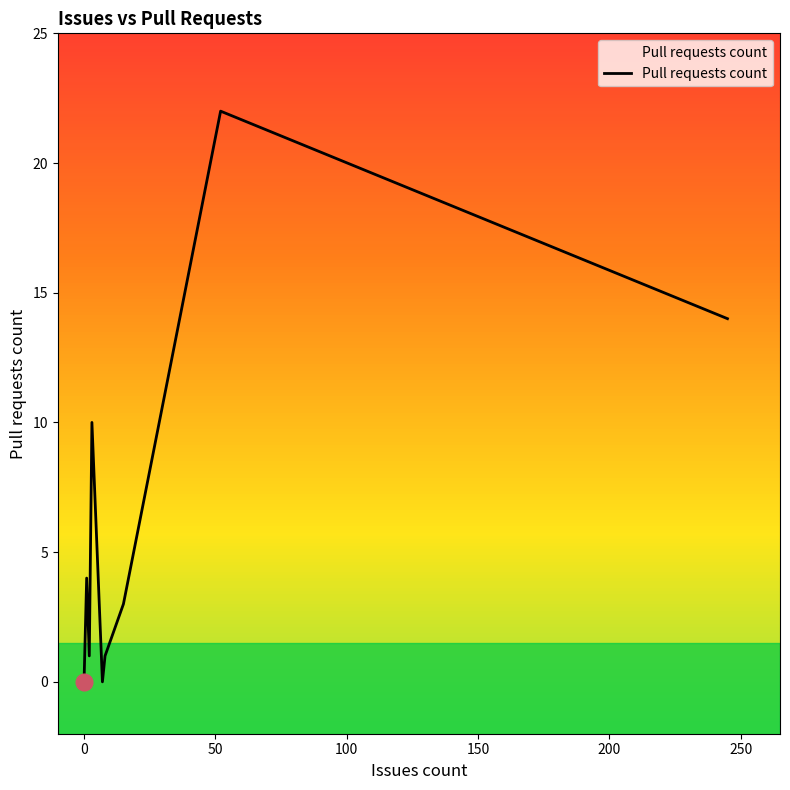

How many values exceed 0?

7